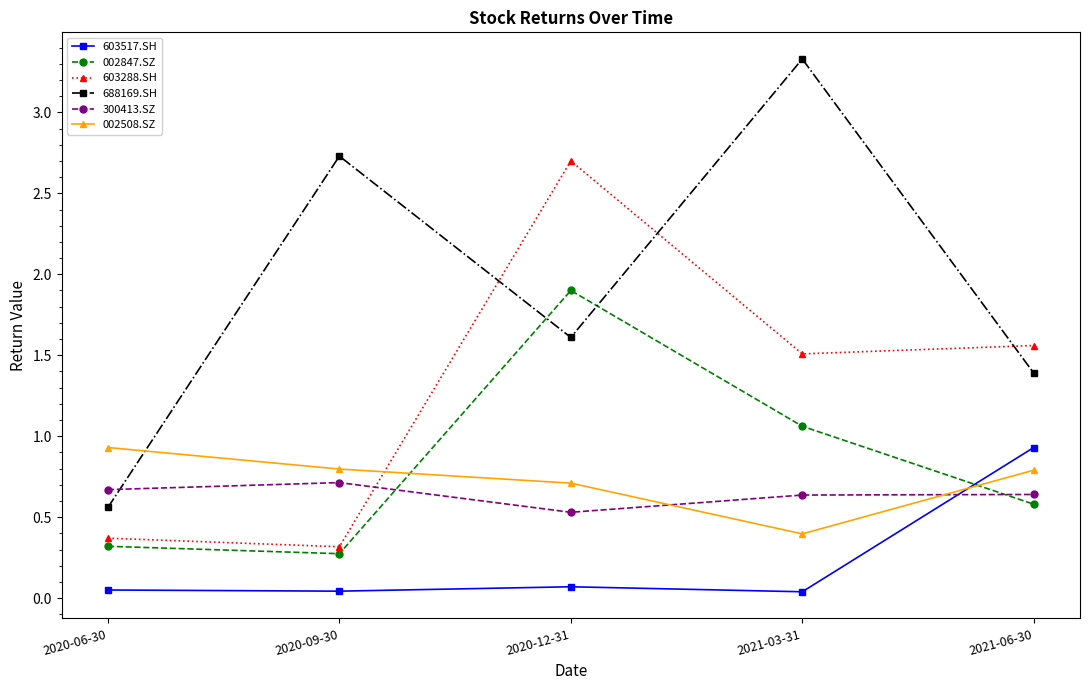

At which category does 603288.SH reach its first local valley?

2020-09-30